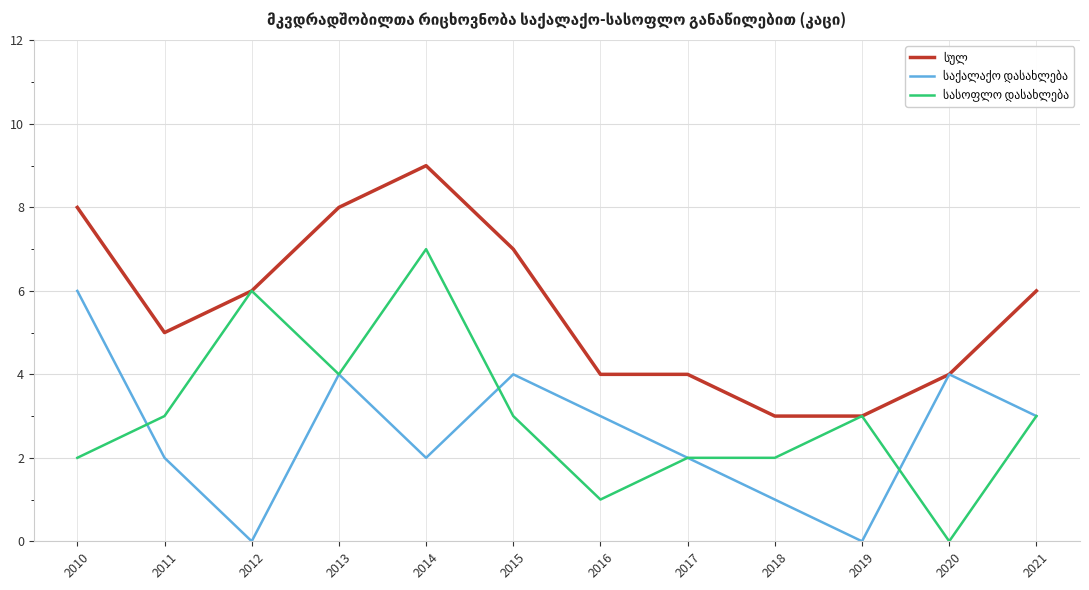

What is the total value across all series at 2017?

8